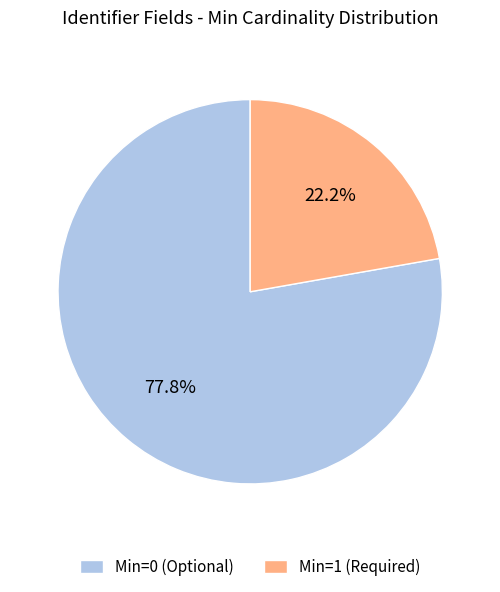

How many slices are in this pie chart?

2